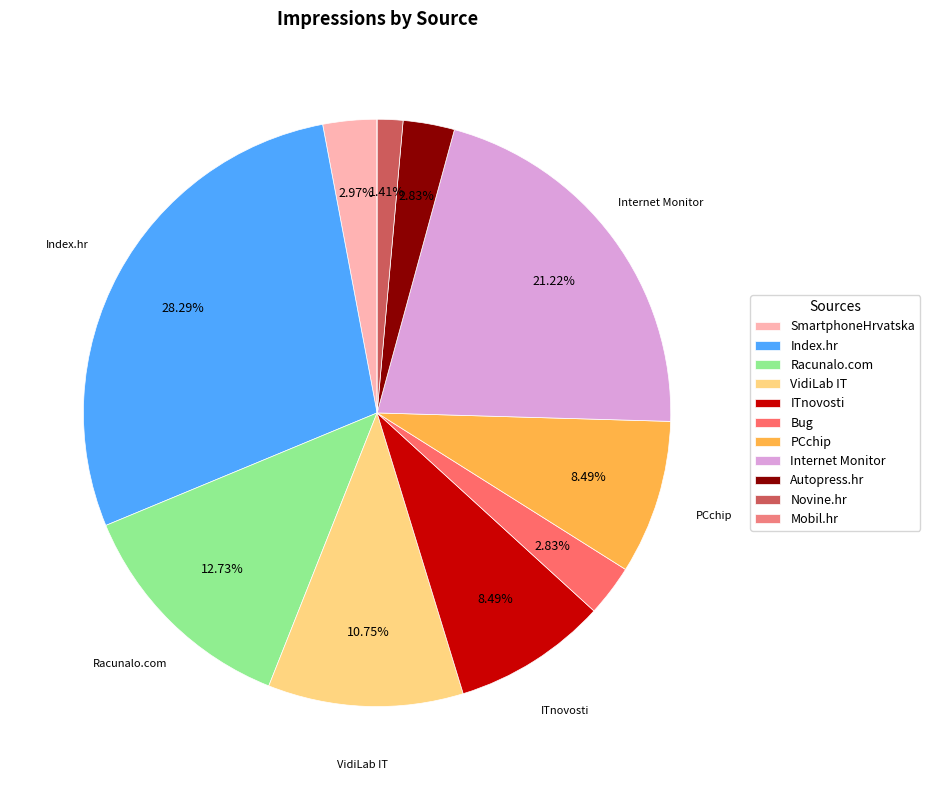

To the nearest percent, what is the average slice percentage?

9%